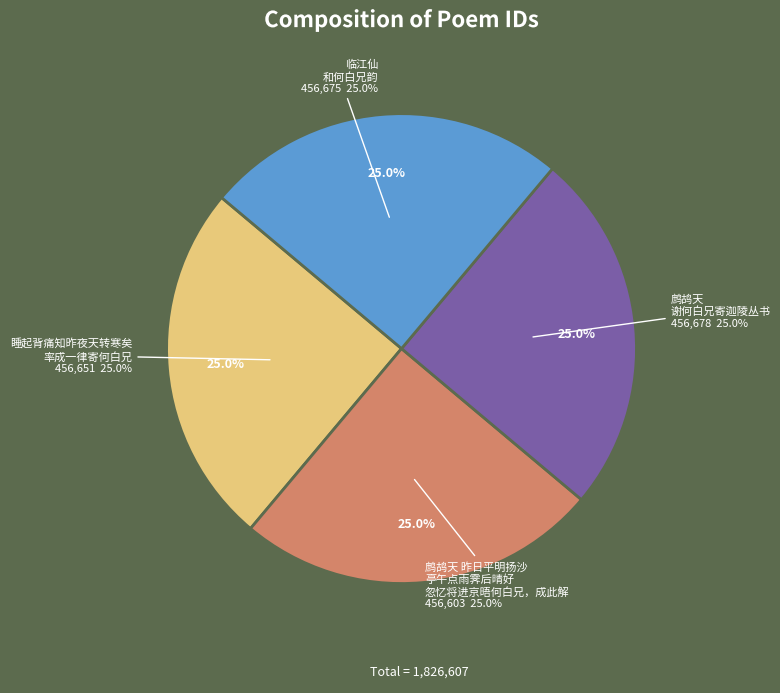

How many slices are in this pie chart?

4